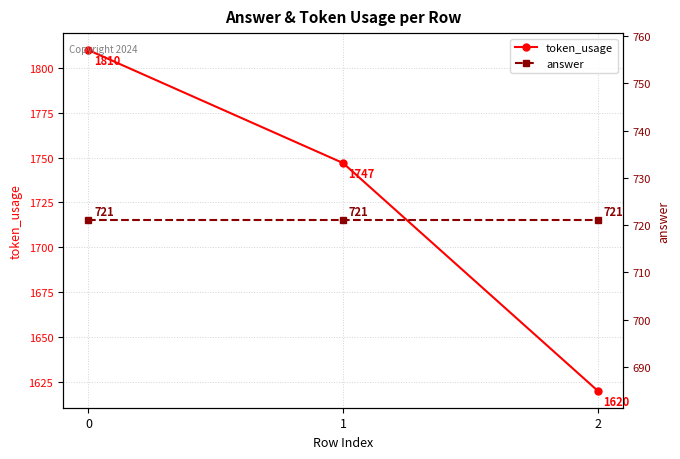

What is the difference between the highest and lowest values at 0?

1089